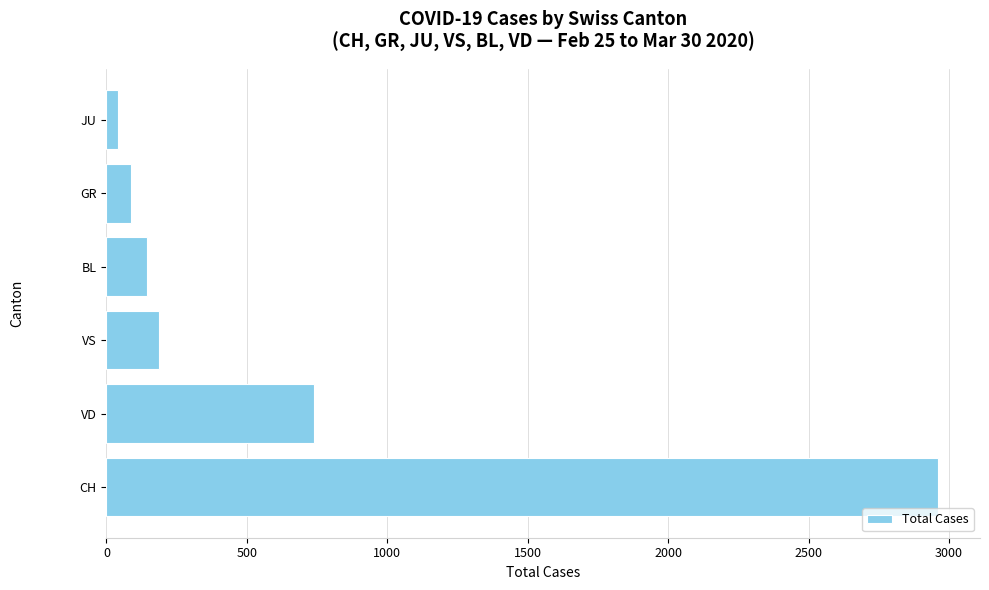

Approximately how many times larger is the value at VD compared to VS?

4.0